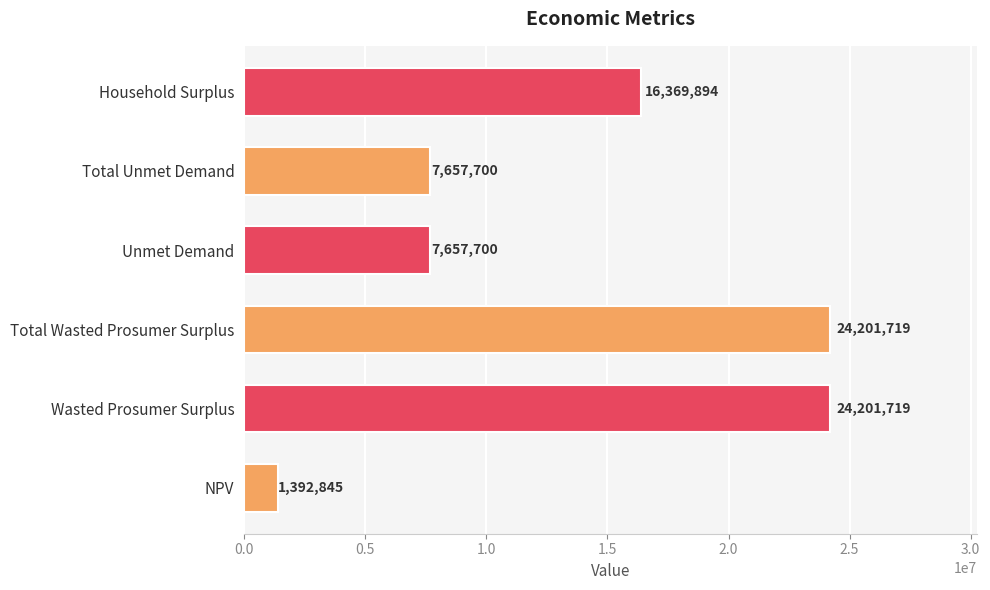

Approximately how many times larger is the value at Total Unmet Demand compared to Unmet Demand?

1.0